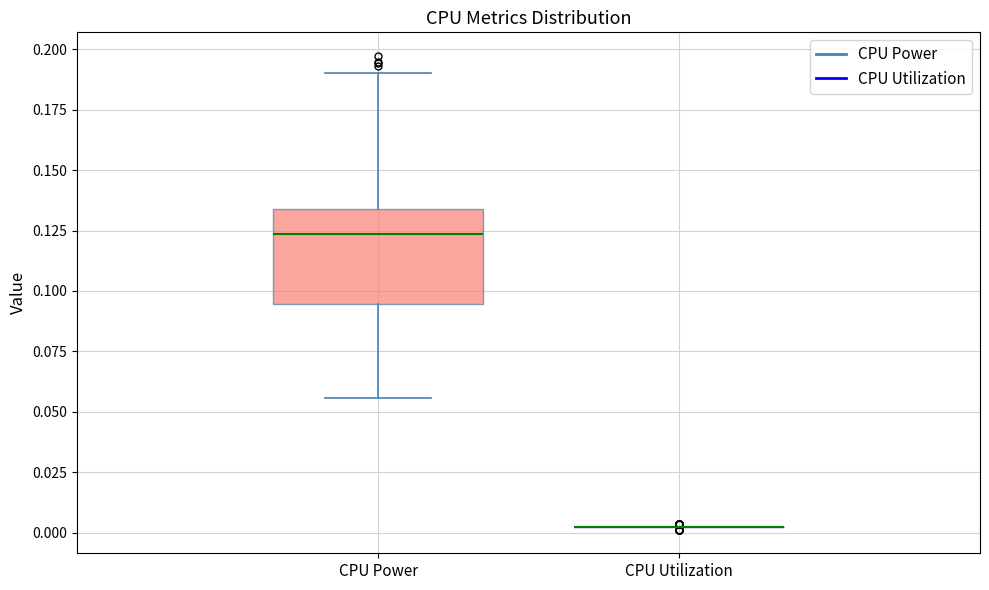

Reading left to right, transcribe this box plot: for each box, give where its median line is, the range the box spans, and where its two whiskers end, as read against the y-axis. The values are not printed on the chart, so give them approximately, as read against the axis.

CPU Power: median 0.125, box 0.095 to 0.135, whiskers 0.055 to 0.190
CPU Utilization: box collapsed to a line at 0.005, whiskers 0.005 to 0.005